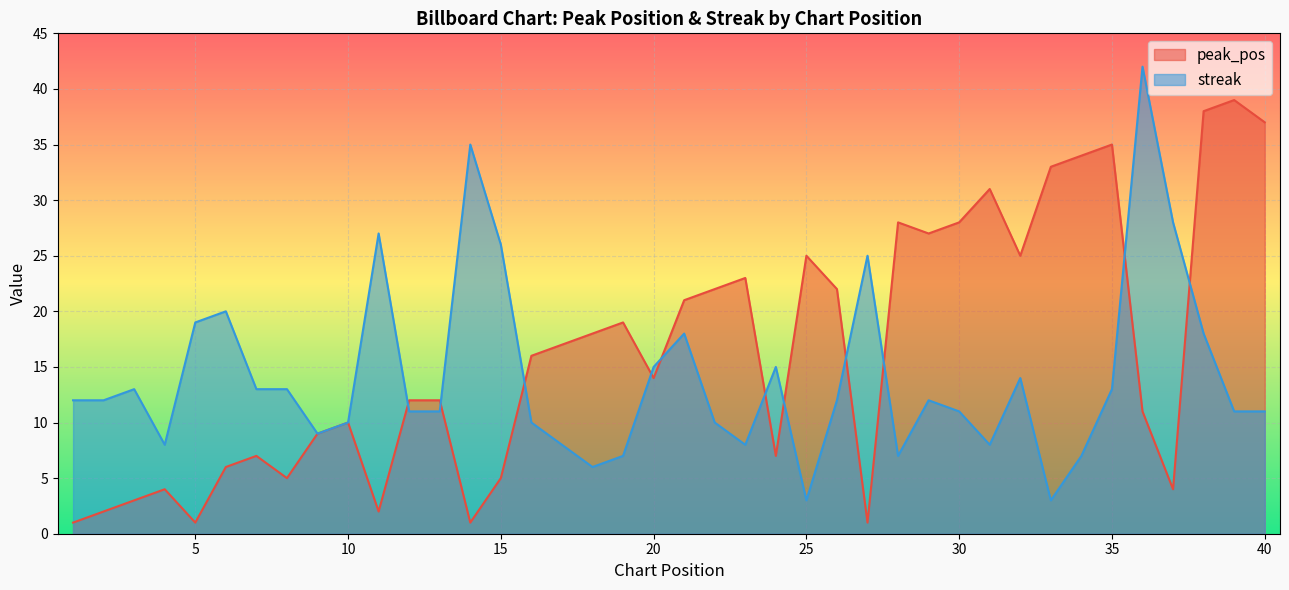

At which category is the sum across all series the highest?

38